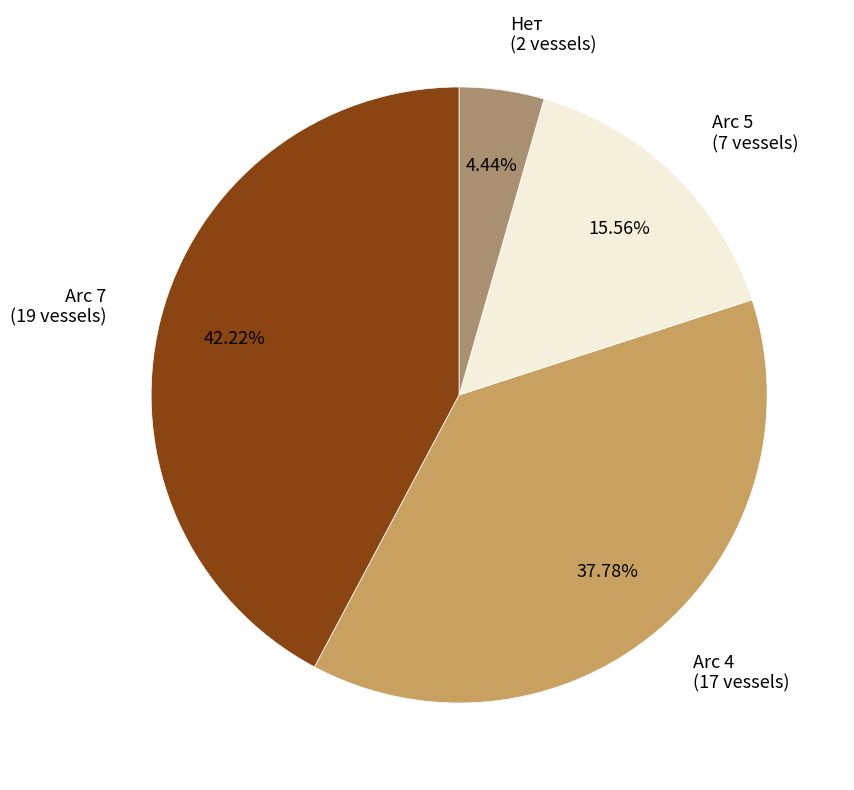

To the nearest percent, what portion does Arc 7 represent?

42%